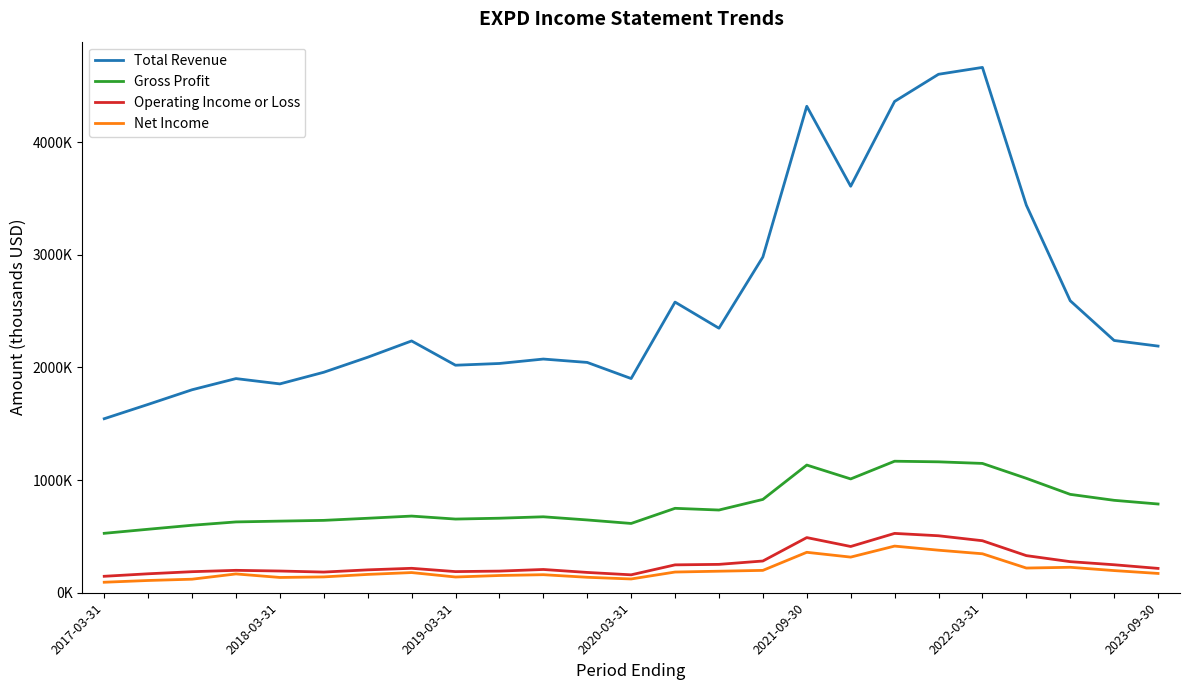

At which category does Gross Profit reach its first local peak?

7